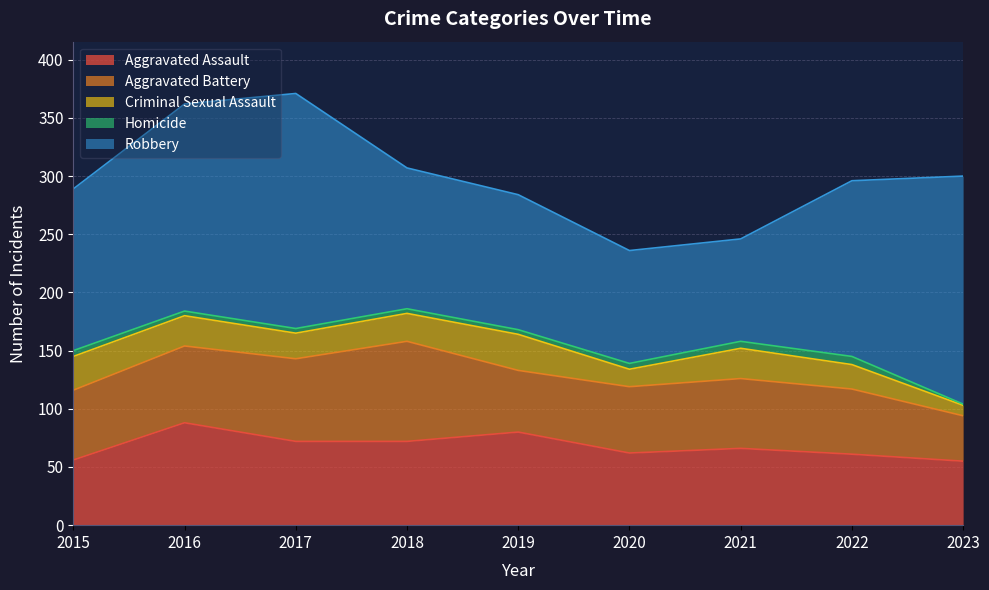

The Homicide series shows 3 at 2020. True or false?

False